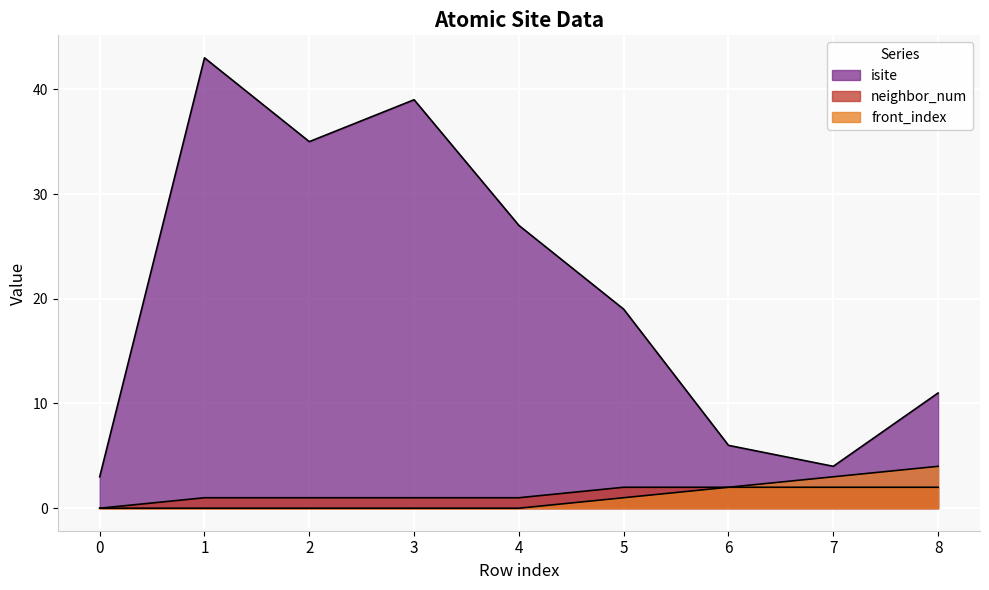

The front_index series shows 2 at 0. True or false?

False